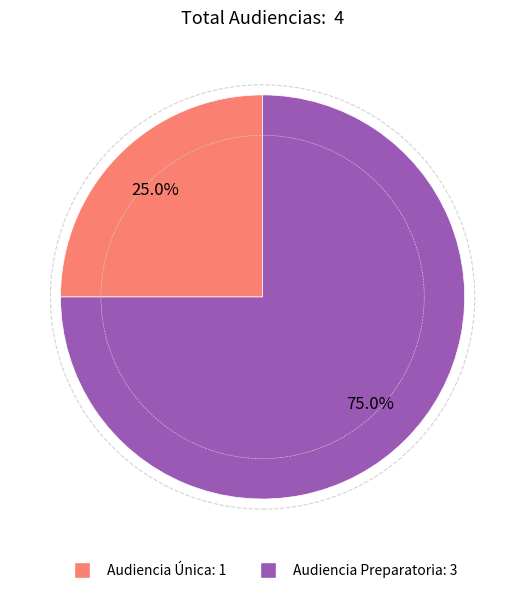

What is the largest slice in the pie chart?

Audiencia Preparatoria